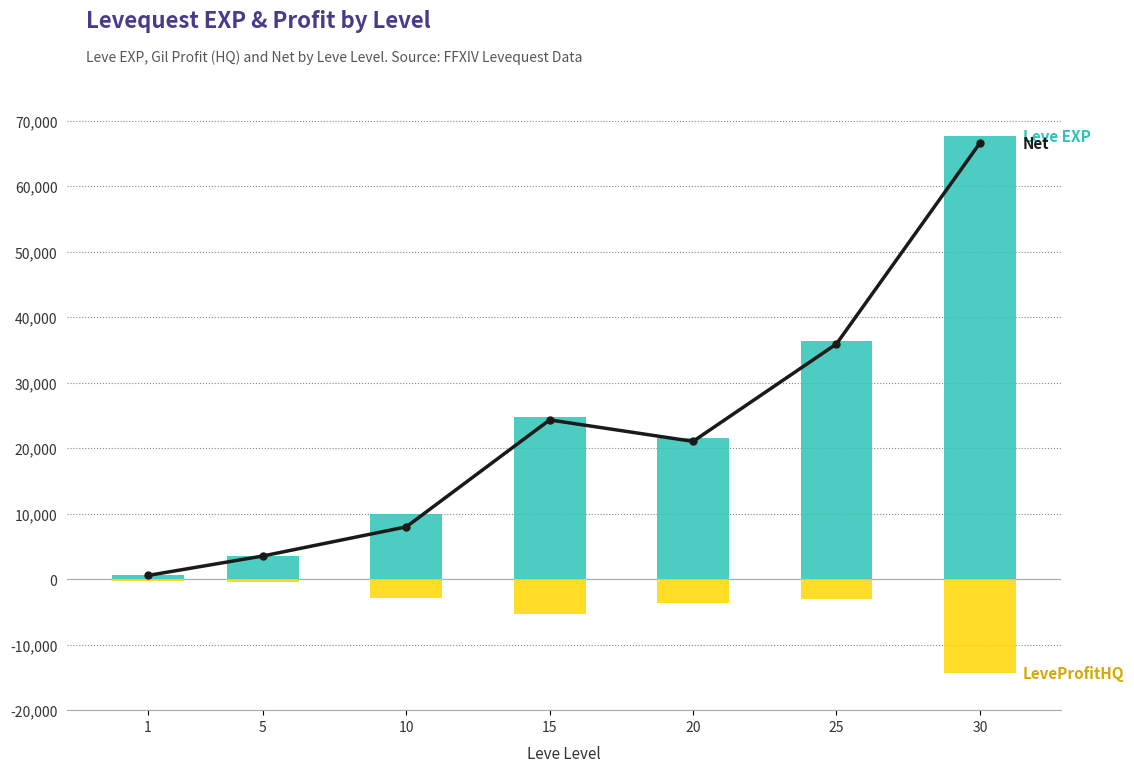

What is the difference between the highest and lowest values at 10?

12826